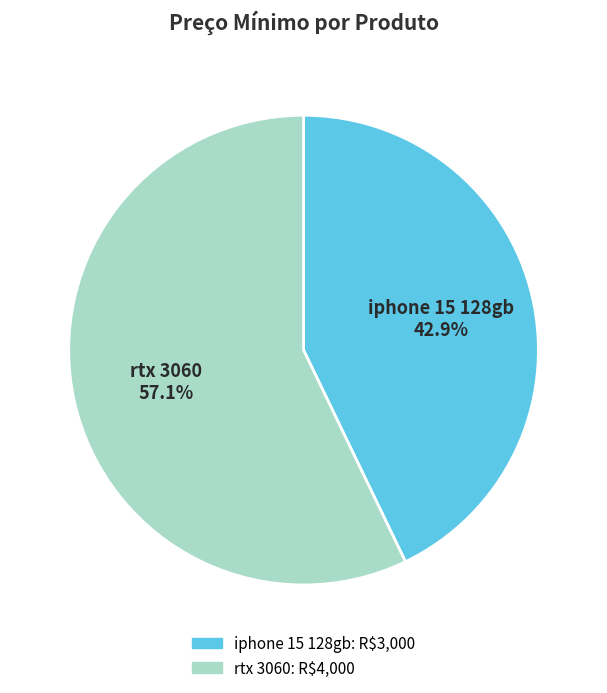

Which has a higher value, iphone 15 128gb or rtx 3060?

rtx 3060